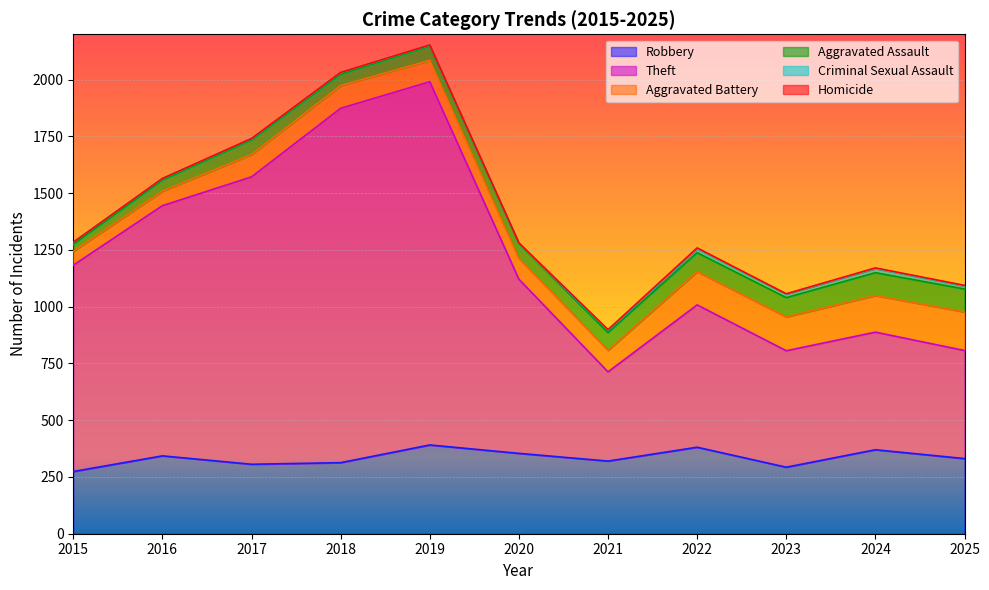

Which series has the largest total across all categories?

Theft